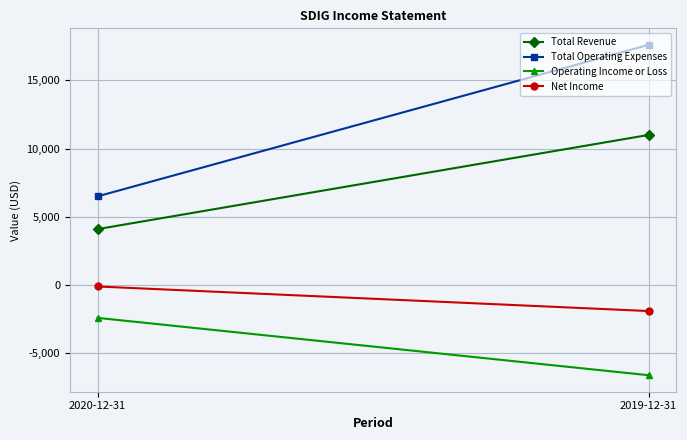

How many lines are shown in the chart?

4